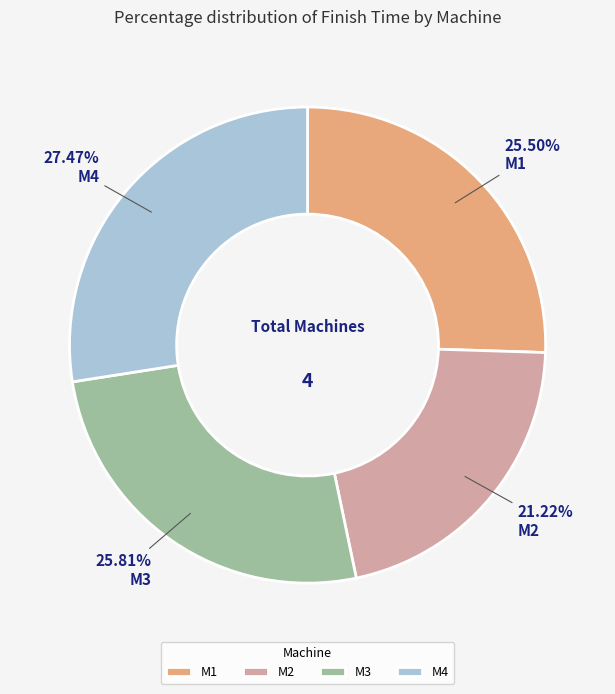

Count the number of slices in the pie.

4